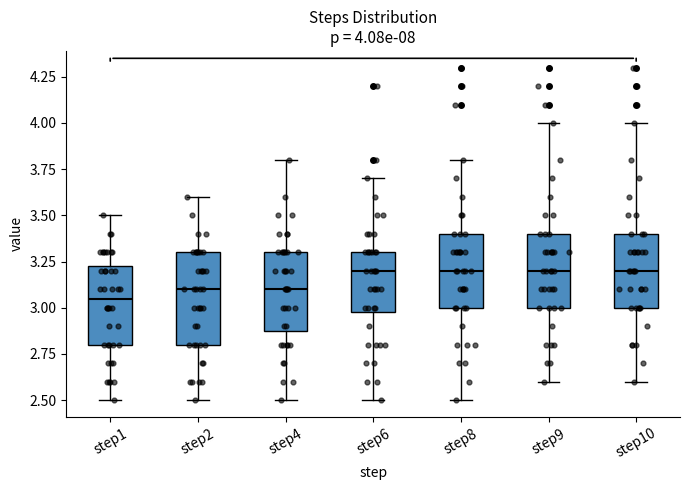

Which box is the tallest, from its lower edge to its upper edge?

step2